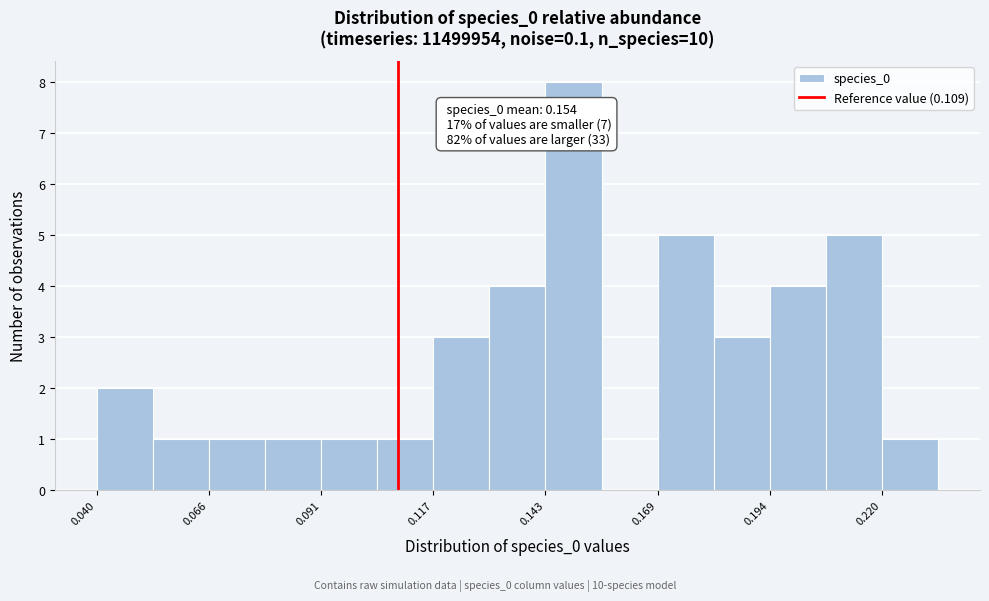

Read against the x-axis, roughly where is the centre of the tallest bar?

0.150